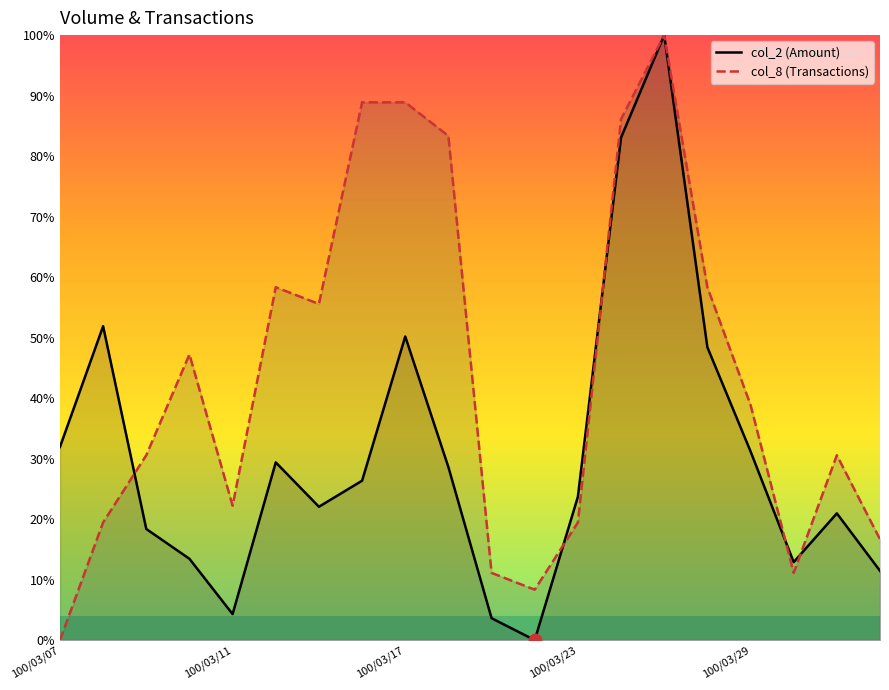

At which category is the sum across all series the highest?

14